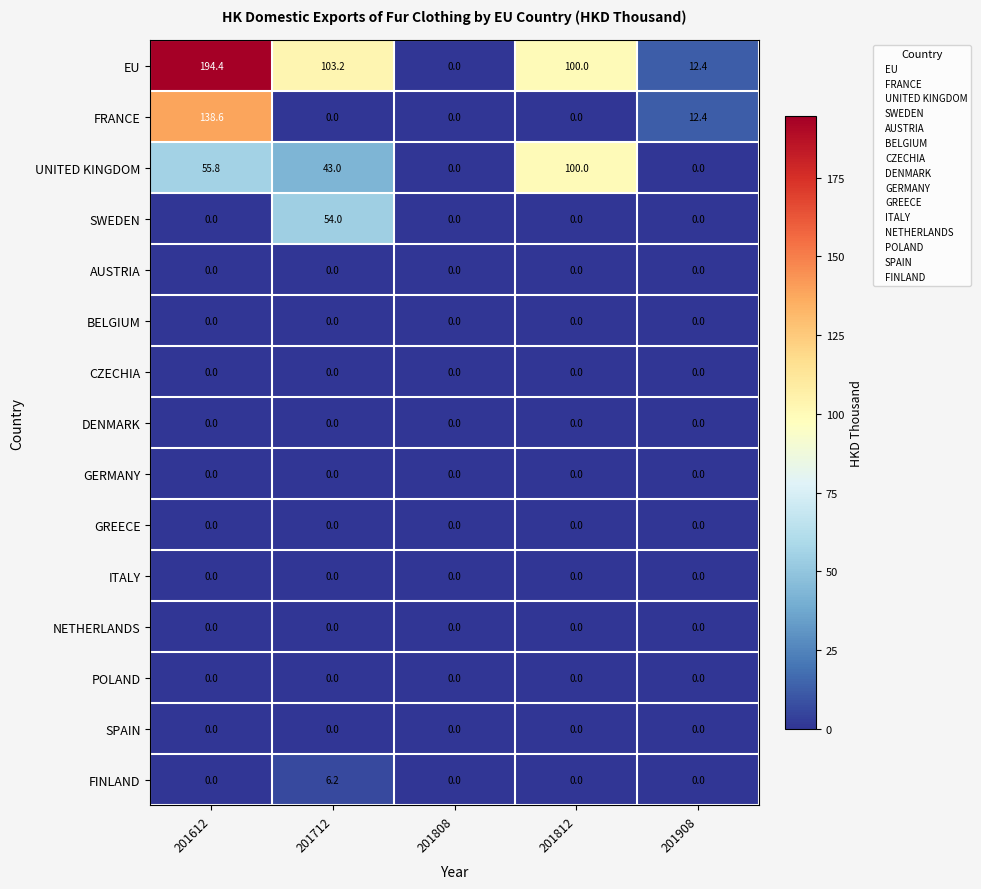

What is the difference between the EU values at 201712 and 201908?

90.8